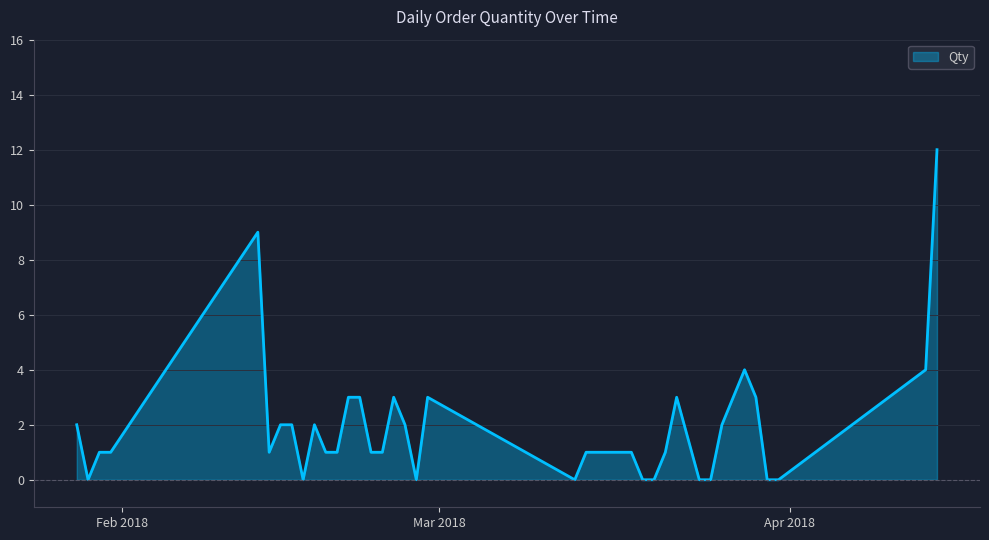

What is the maximum value shown in the chart?

12